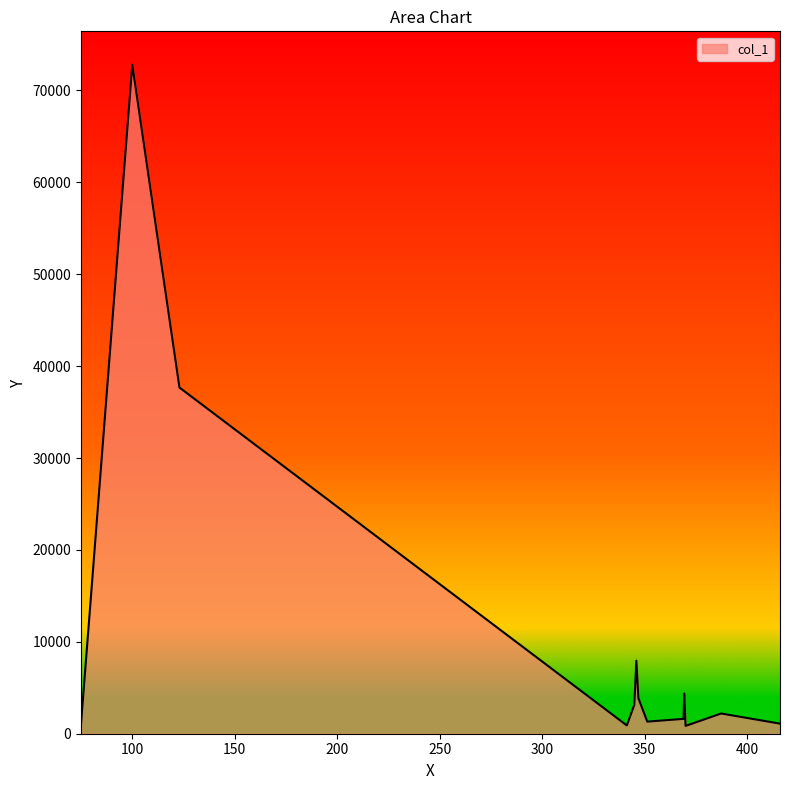

What is the greatest value displayed?

72797.0